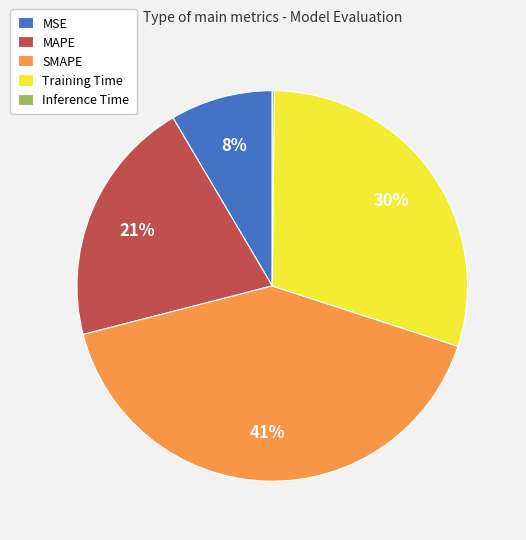

To the nearest percent, what portion does SMAPE represent?

41%